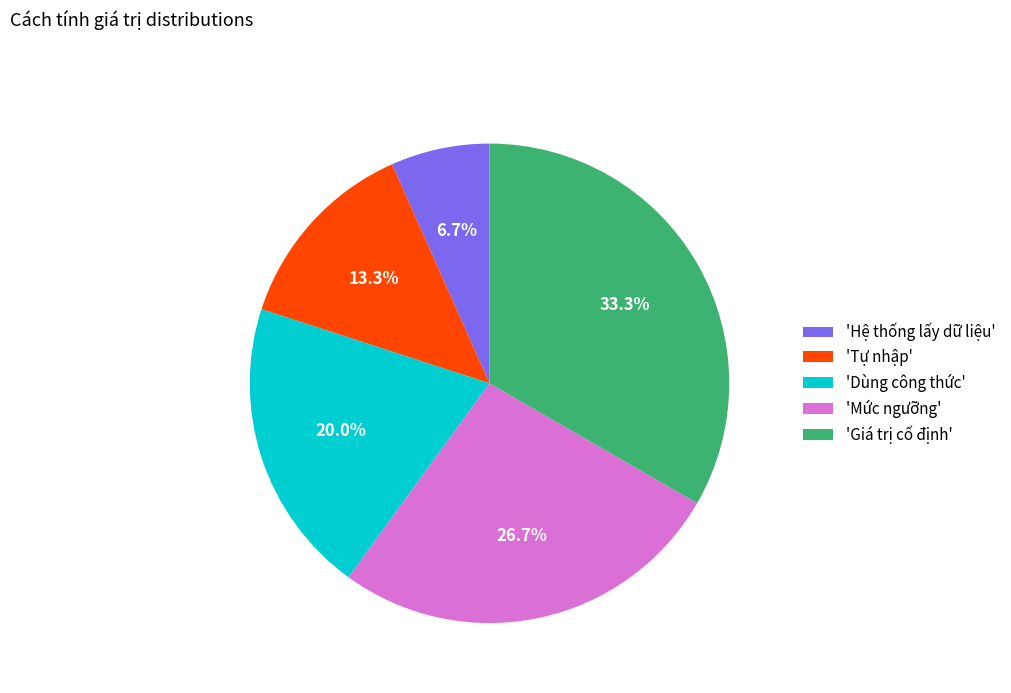

Is 'Tự nhập' the majority of the pie?

No